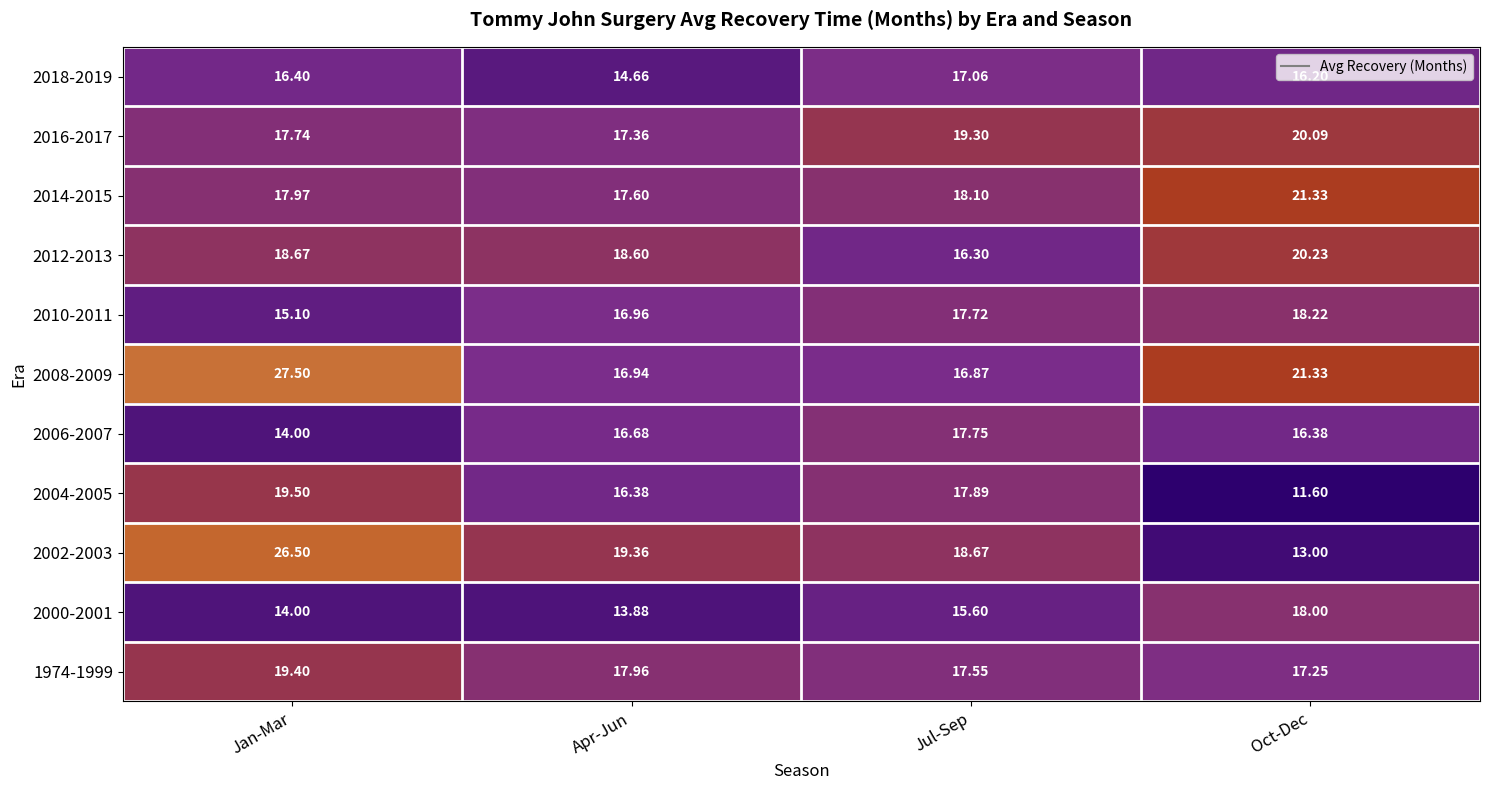

At which category does the chart reach its peak across all series?

Jan-Mar